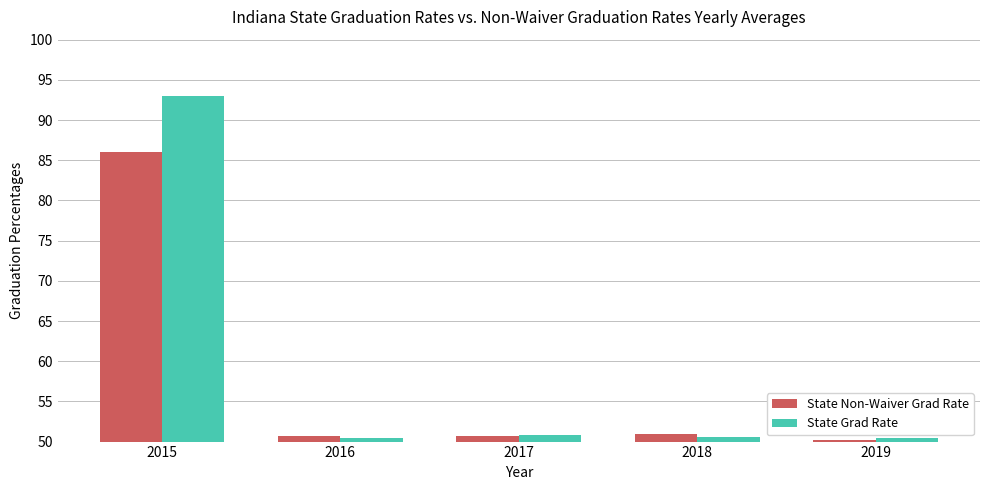

What is the total value across all series at 2016?

101.2